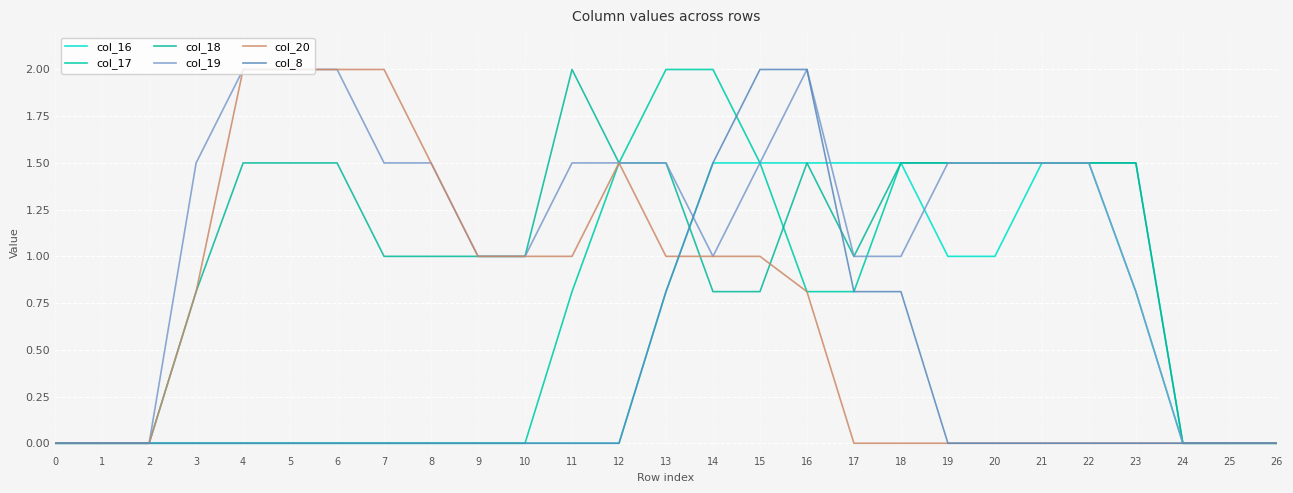

The value of col_19 at 4 is 1.0. True or false?

False